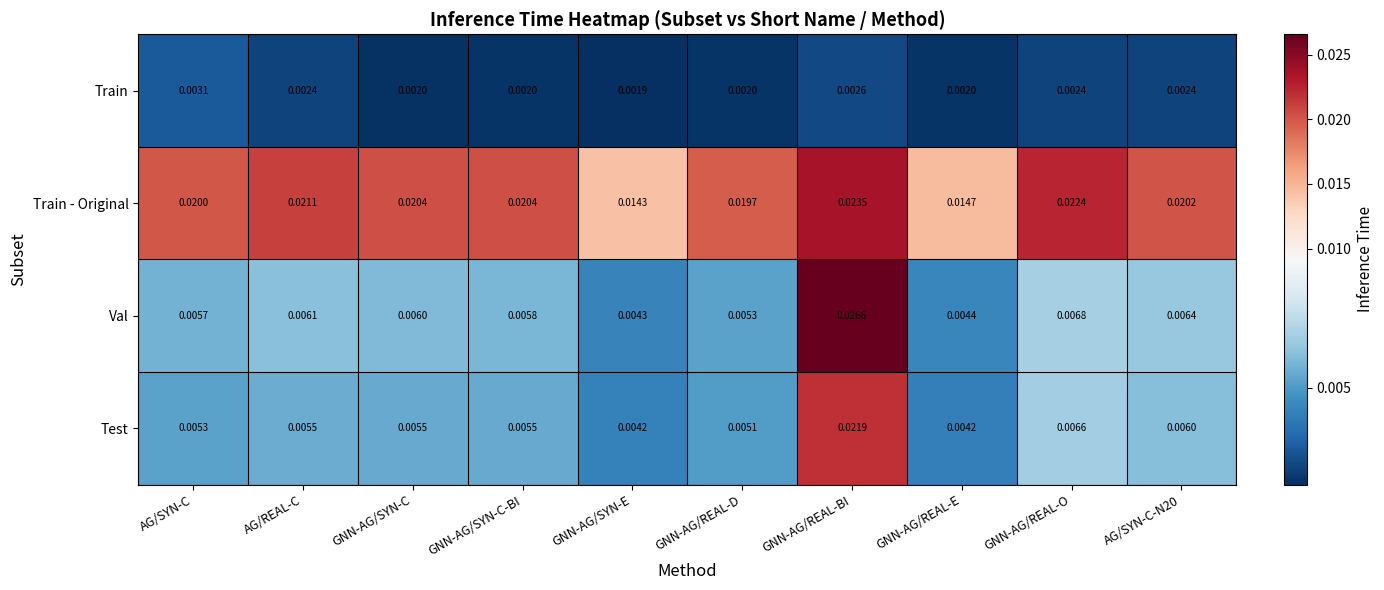

Which series has the largest total across all categories?

Train - Original